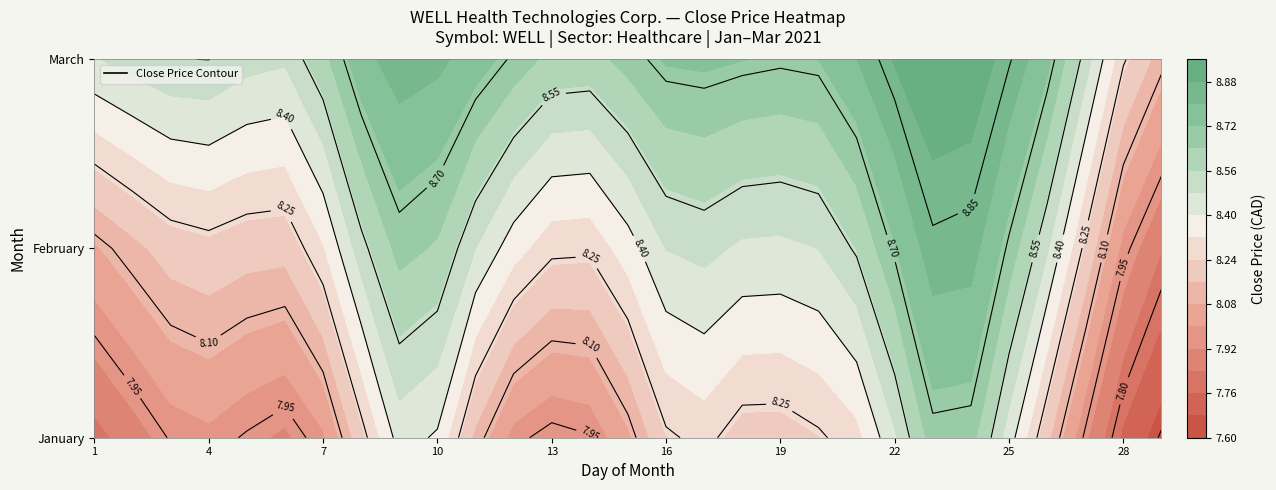

Which has a higher value, 11 or 7?

7